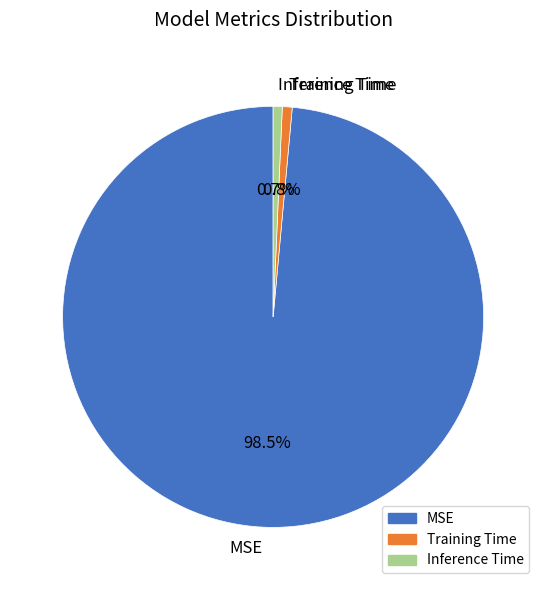

Which category has the biggest portion of the pie?

MSE